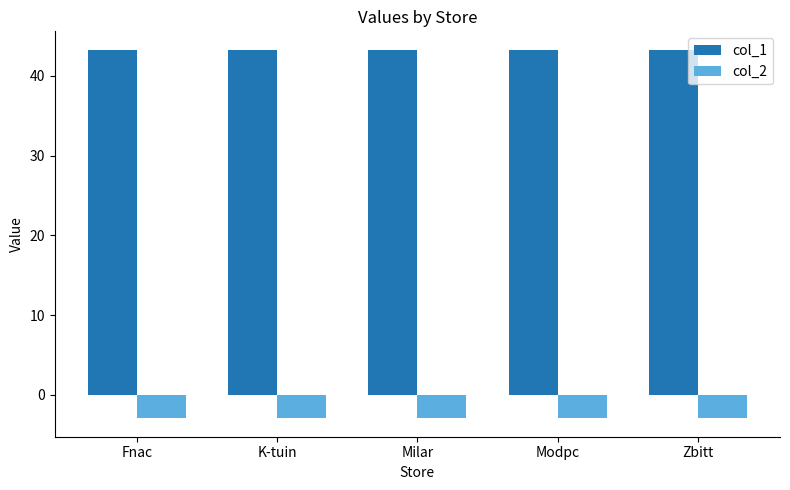

What is the maximum value shown in the chart?

43.3